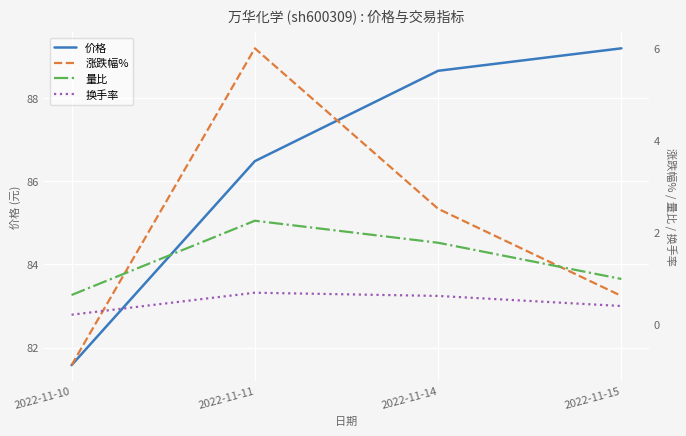

The 换手率 series shows 0.4 at 2022-11-15. True or false?

True